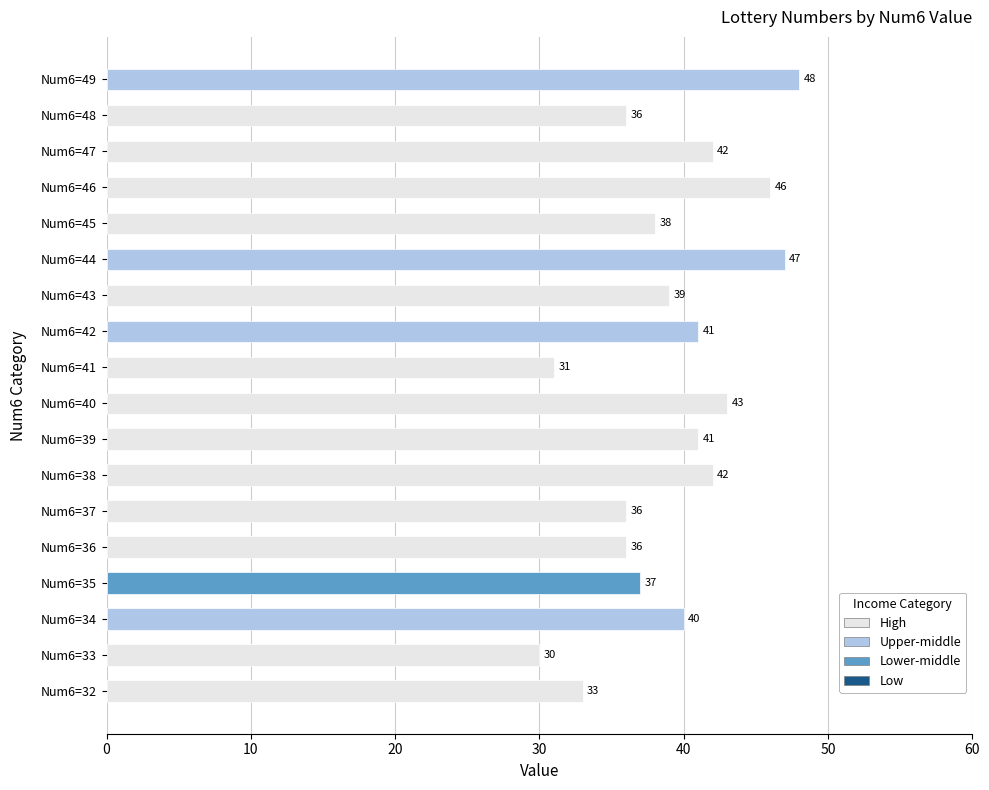

At which label is the value closest to 39?

Num6=43